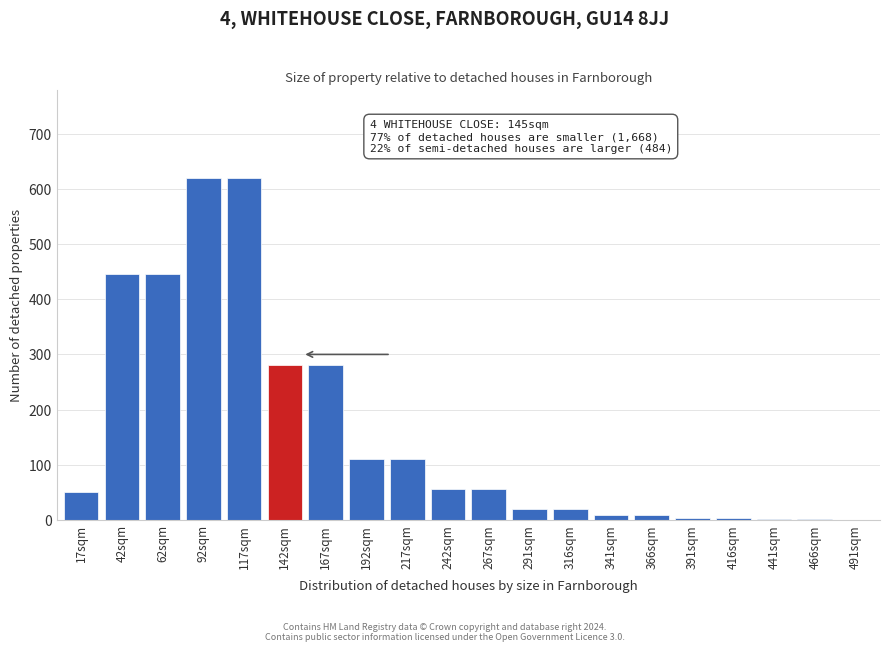

Approximately how many times larger is the value at 62sqm compared to 92sqm?

0.7